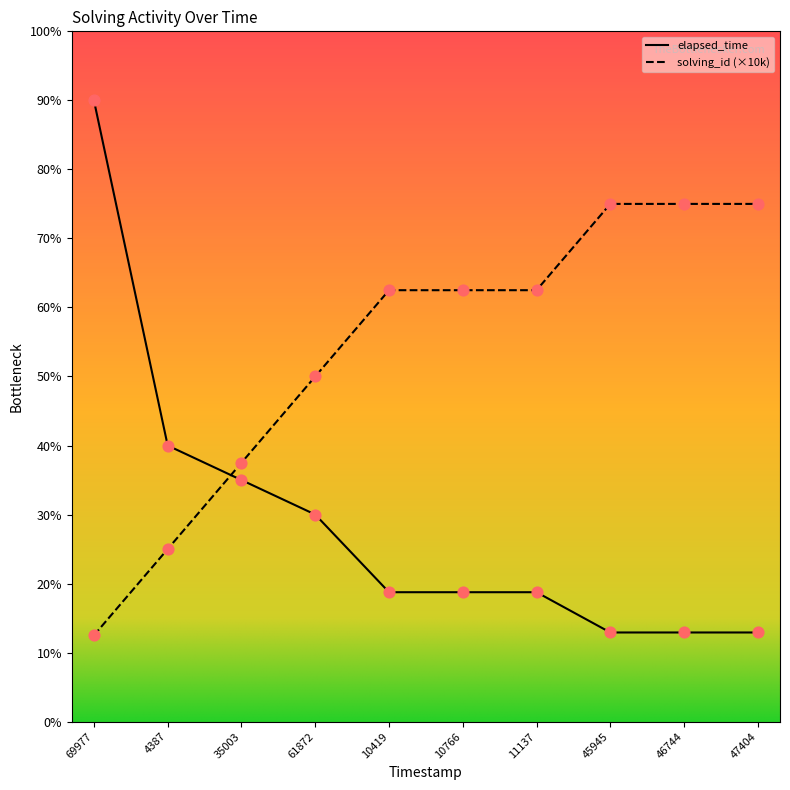

What are all the series names shown in the legend?

solving_id, elapsed_time